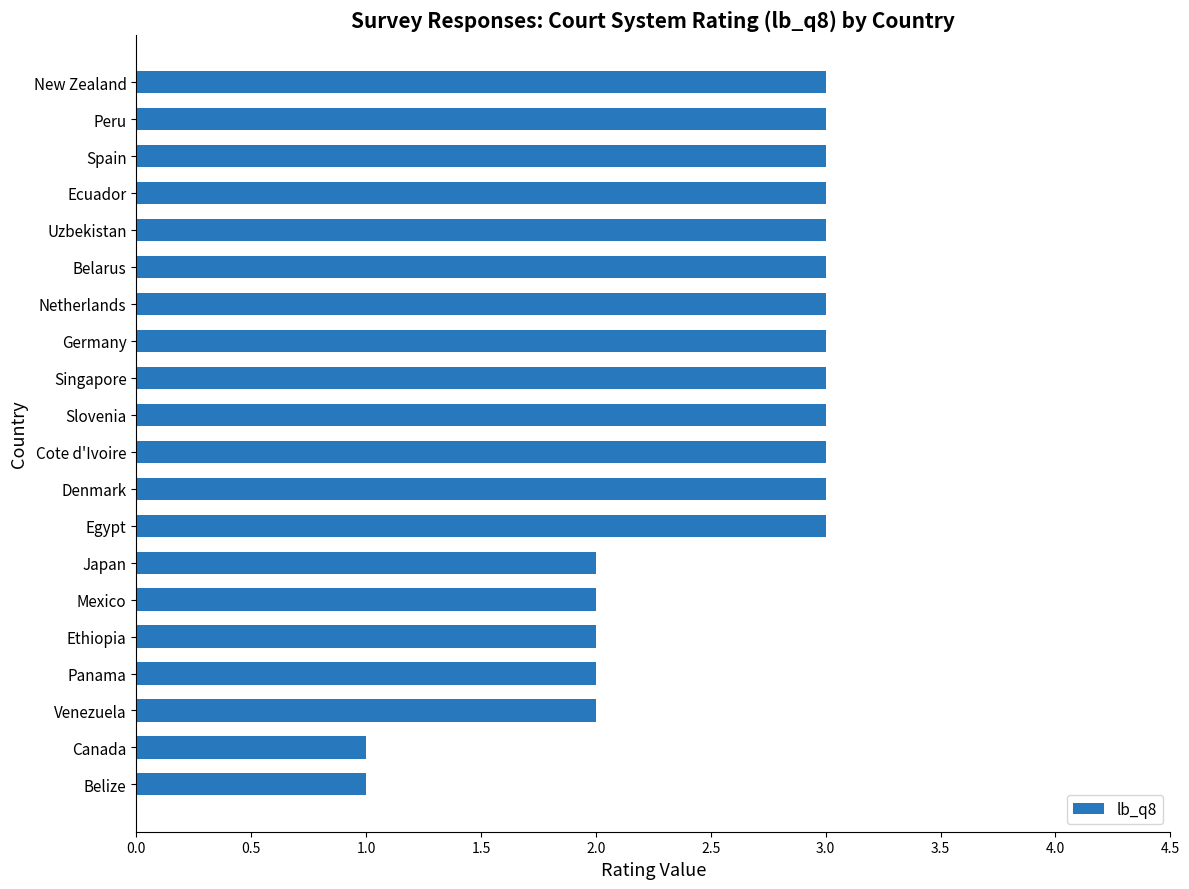

What is the maximum value shown in the chart?

3